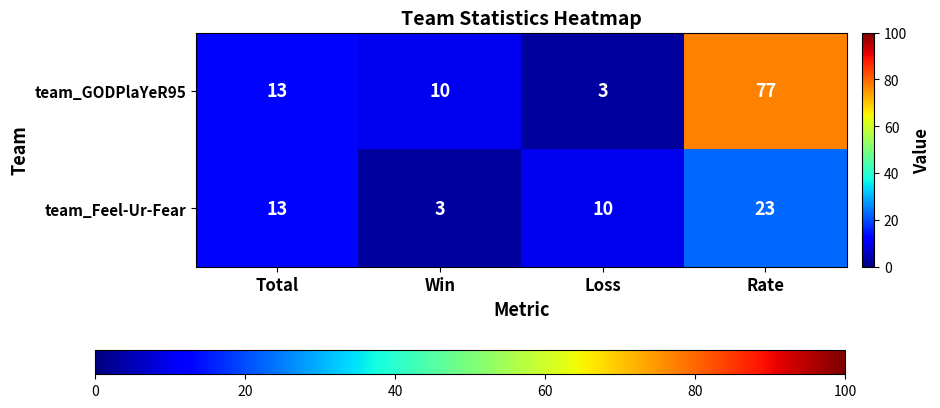

Which series has the largest range (max minus min)?

team_GODPlaYeR95